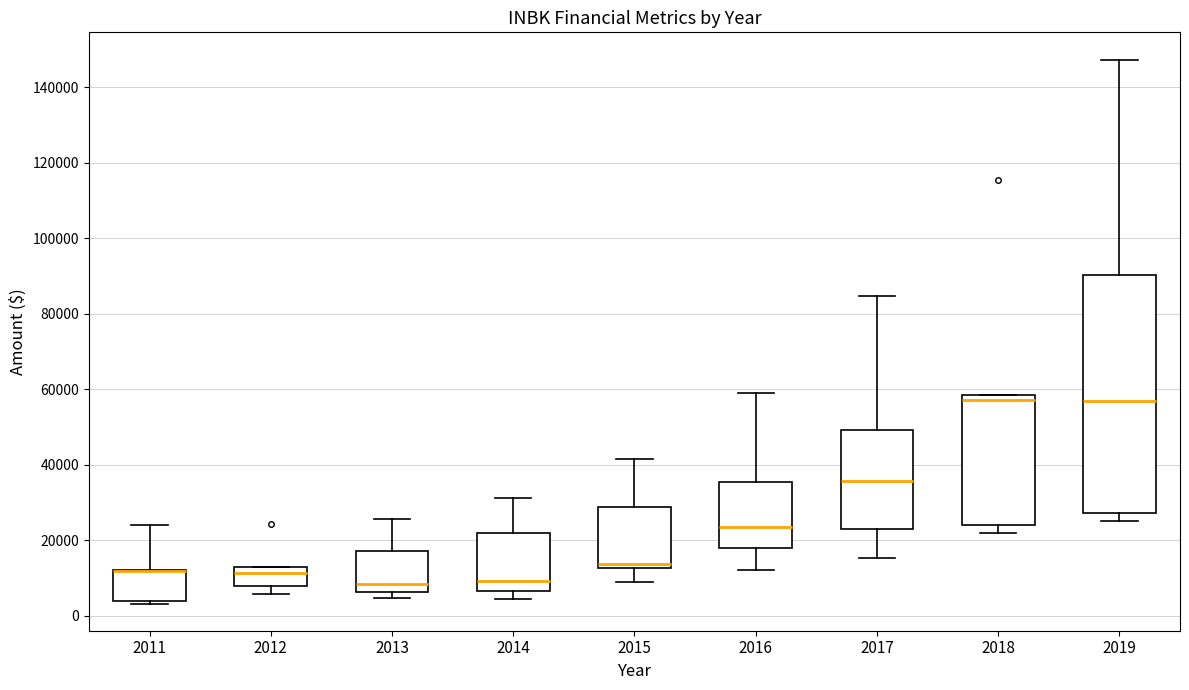

Comparing the boxes themselves (not the whiskers), which one is the tallest?

2019